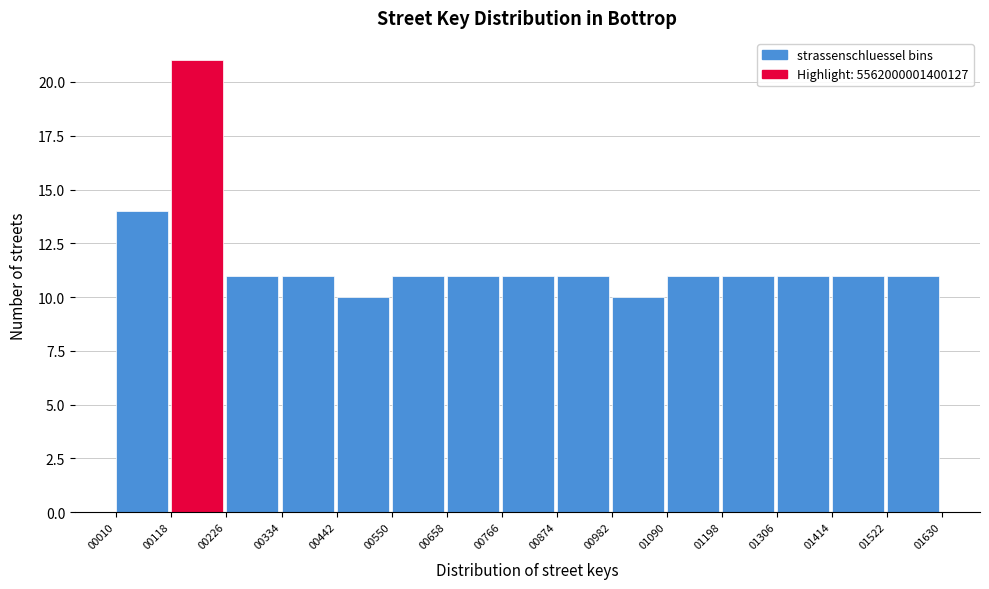

Reading left to right, extract all data points from this chart.

14	21	11	11	10	11	11	11	11	10	11	11	11	11	11